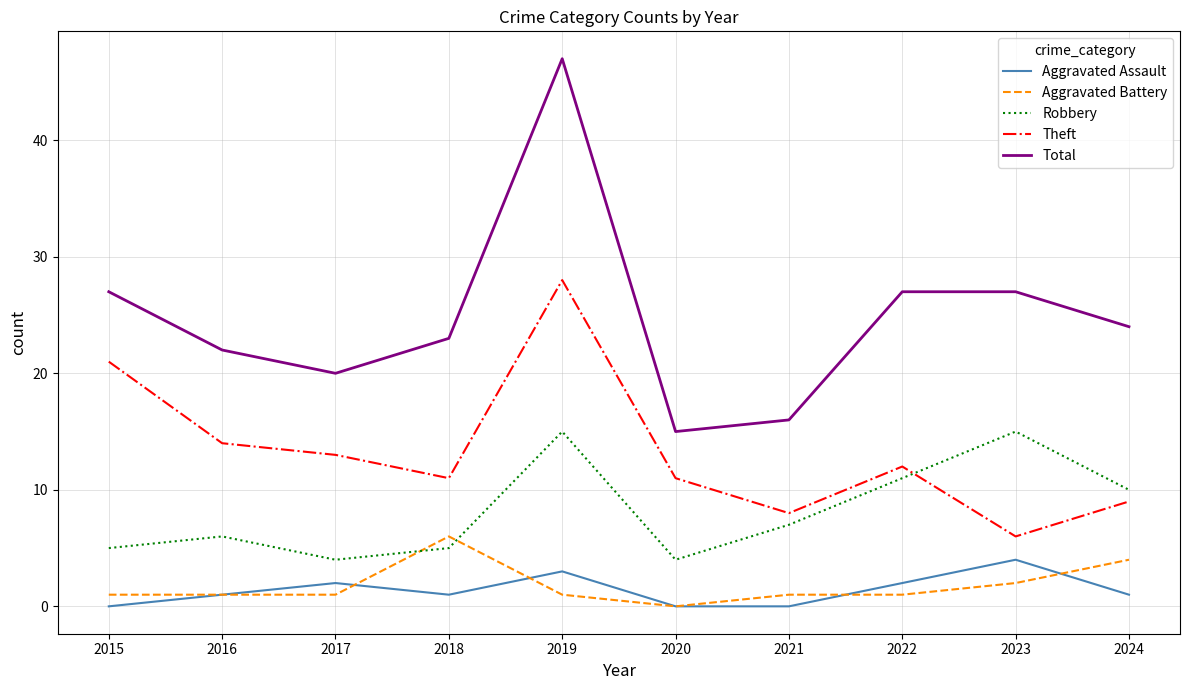

How many interior local peaks does the Robbery series have?

3